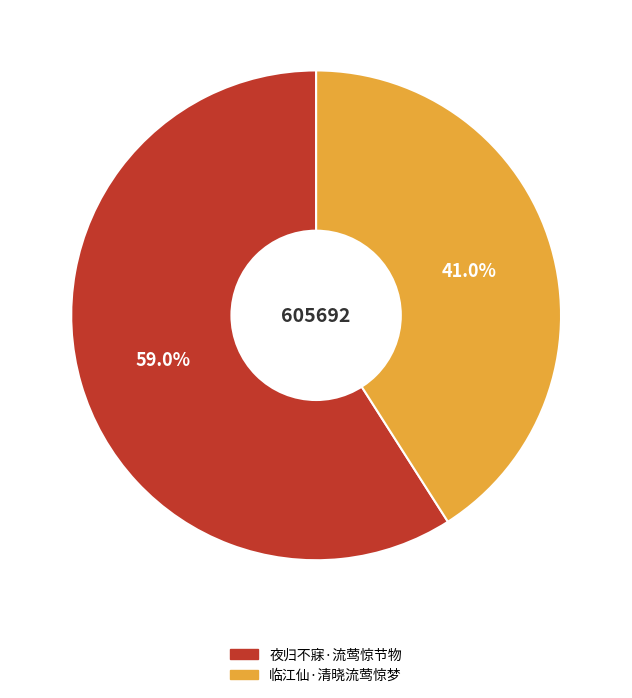

Rank the categories by value from highest to lowest.

夜归不寐·流莺惊节物, 临江仙·清晓流莺惊梦